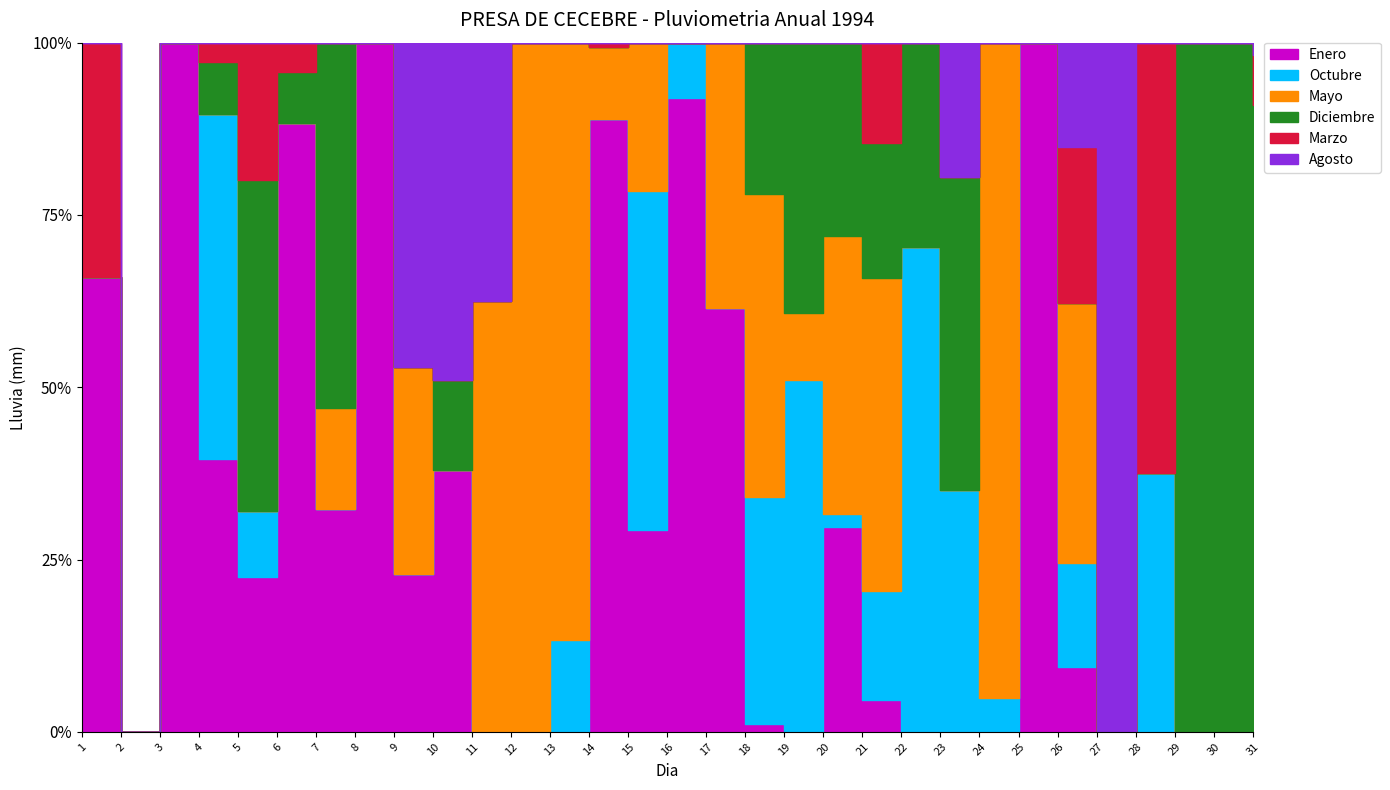

How many times do Enero and Marzo cross each other?

2